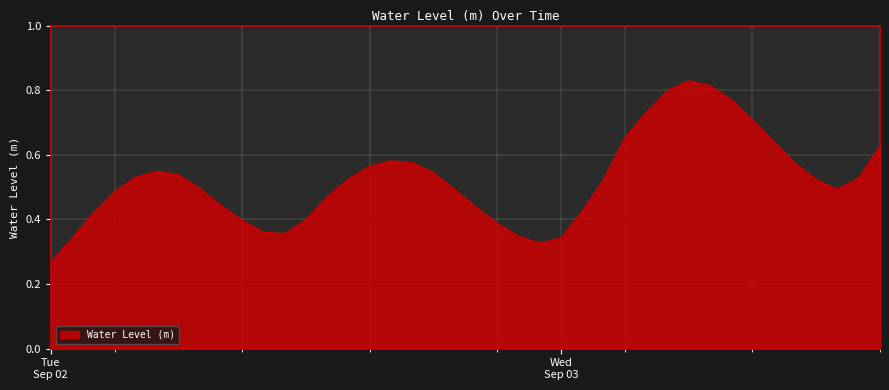

Does the chart display data point markers on the line(s)?

No